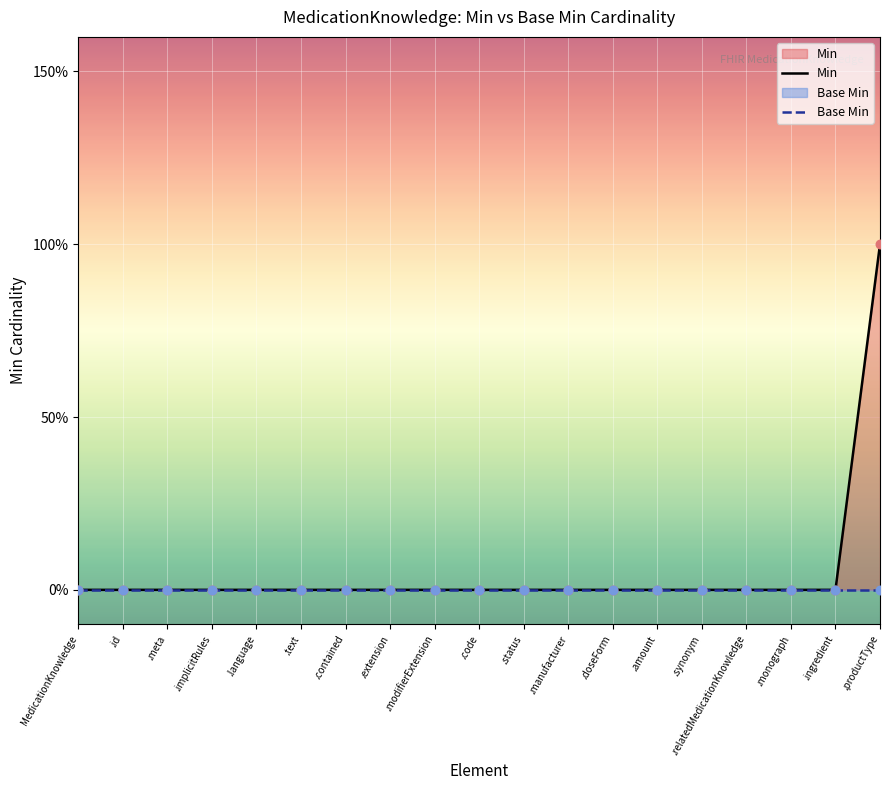

At which category is the sum across all series the highest?

.productType